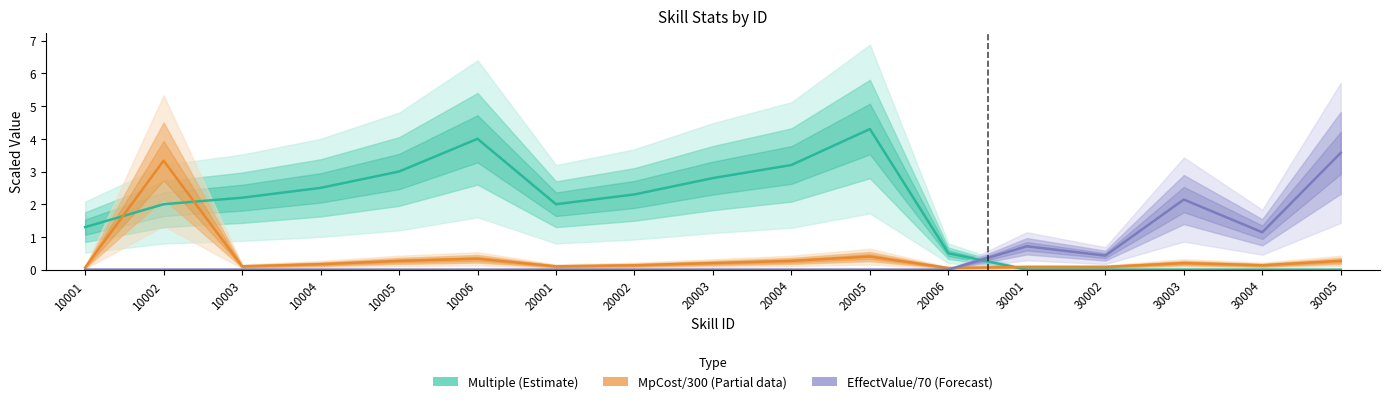

Reading left to right, extract all data points from this chart.

Multiple (Estimate): 10001=1.3	10002=2.0	10003=2.2	10004=2.5	10005=3.0	10006=4.0	20001=2.0	20002=2.3	20003=2.8	20004=3.2	20005=4.3	20006=0.5	30001=0.0	30002=0.0	30003=0.0	30004=0.0	30005=0.0
MpCost/300 (Partial): 10001=0.1	10002=3.3	10003=0.1	10004=0.2	10005=0.3	10006=0.3	20001=0.1	20002=0.1	20003=0.2	20004=0.3	20005=0.4	20006=0.1	30001=0.1	30002=0.1	30003=0.2	30004=0.1	30005=0.3
EffectValue/70 (Forecast): 10001=0.0	10002=0.0	10003=0.0	10004=0.0	10005=0.0	10006=0.0	20001=0.0	20002=0.0	20003=0.0	20004=0.0	20005=0.0	20006=0.0	30001=0.7	30002=0.4	30003=2.1	30004=1.1	30005=3.6